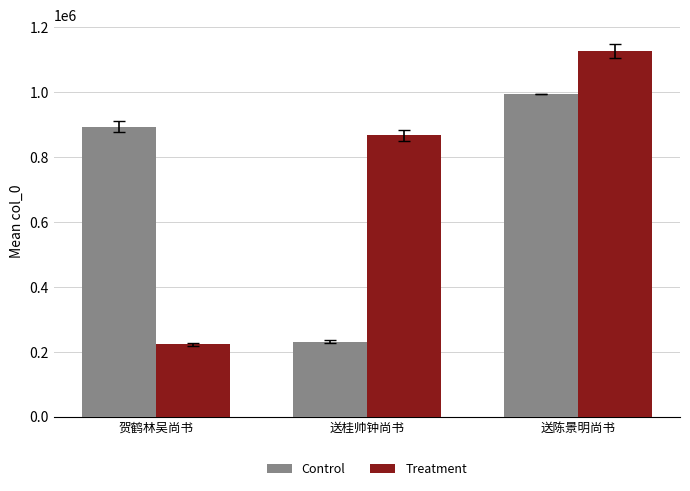

At which category is the sum across all series the highest?

送陈景明尚书